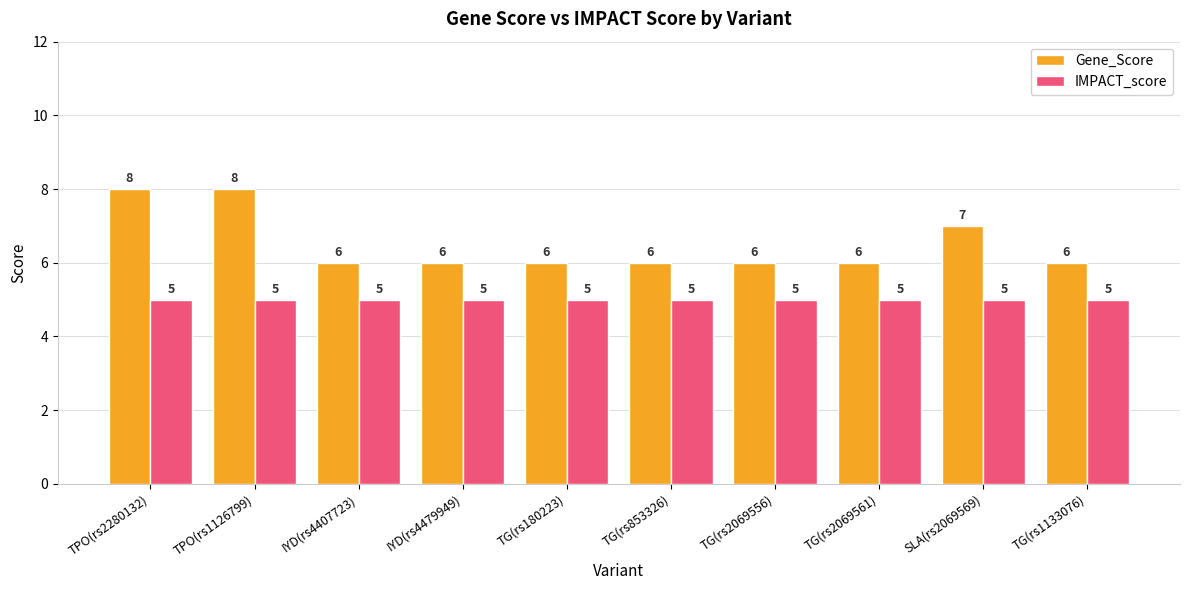

Which series has the widest spread of values?

Gene_Score